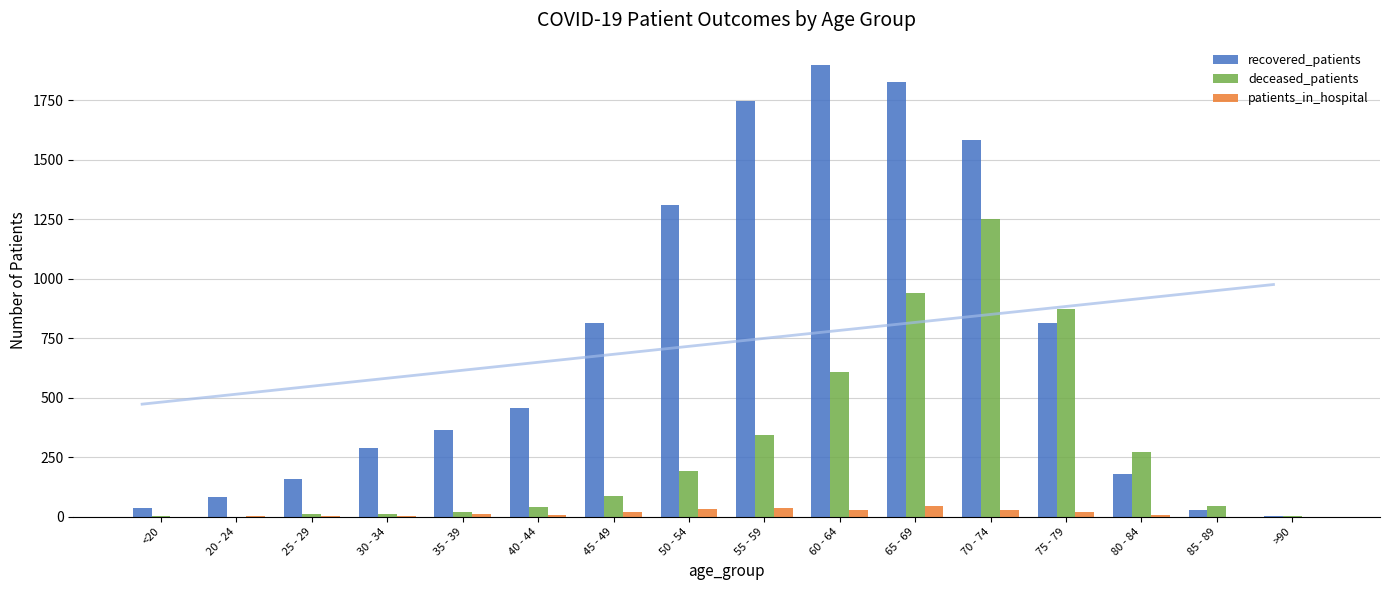

Is it true that patients_in_hospital equals 4 at 20 - 24?

False